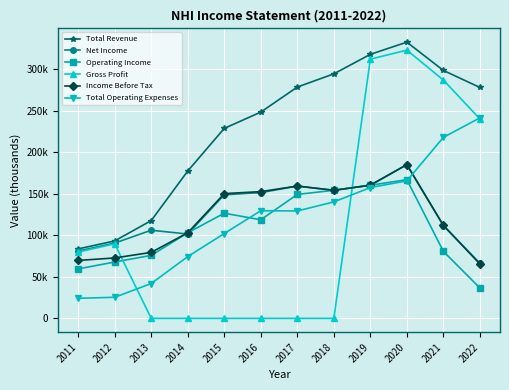

What are all the series names shown in the legend?

Total Revenue, Net Income, Operating Income, Gross Profit, Income Before Tax, Total Operating Expenses